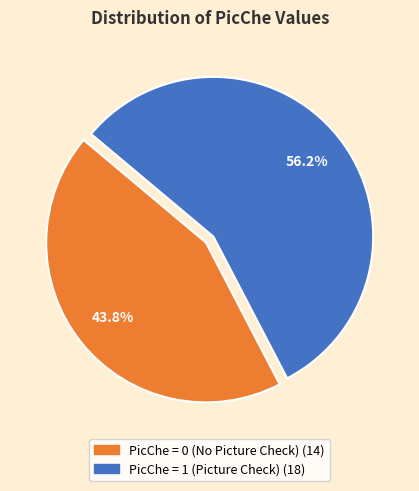

Is there any slice that represents more than half of the pie?

Yes